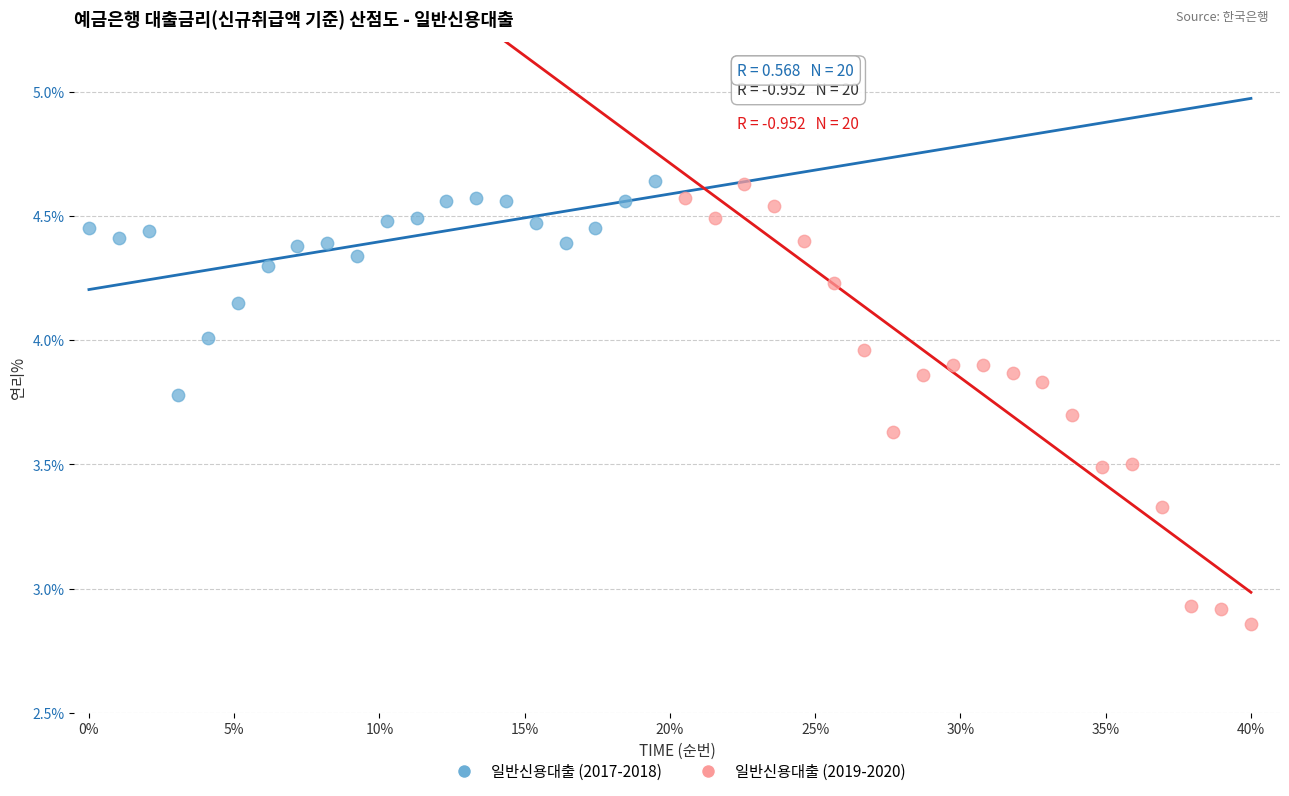

Which series has the largest Y range (max minus min)?

일반신용대출 (2019-2020)